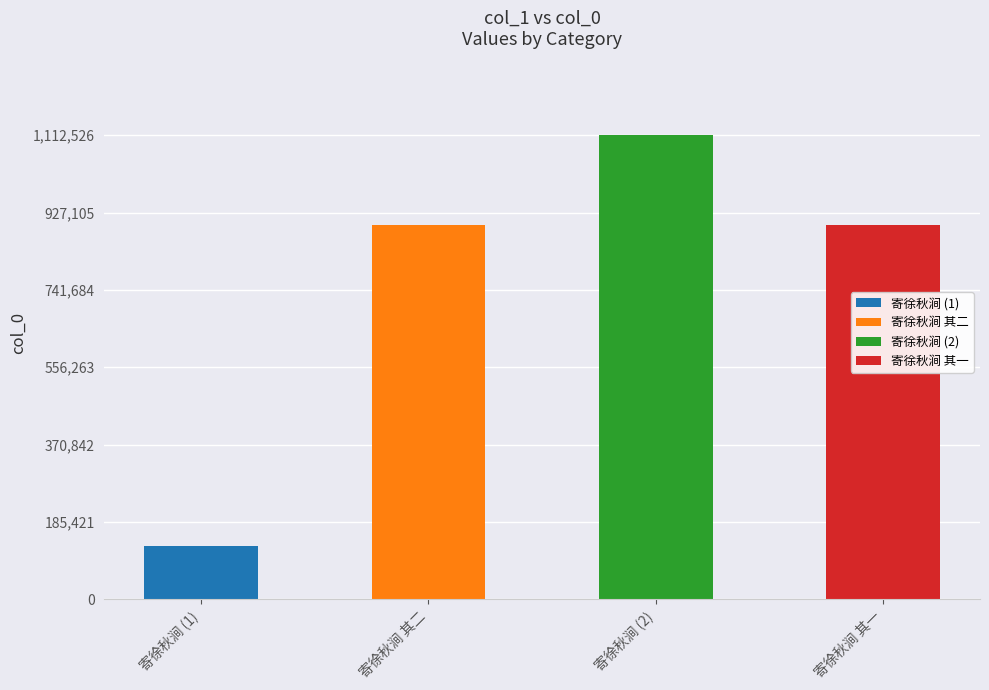

What is the label of the 1st bar from the right?

寄徐秋涧 其一